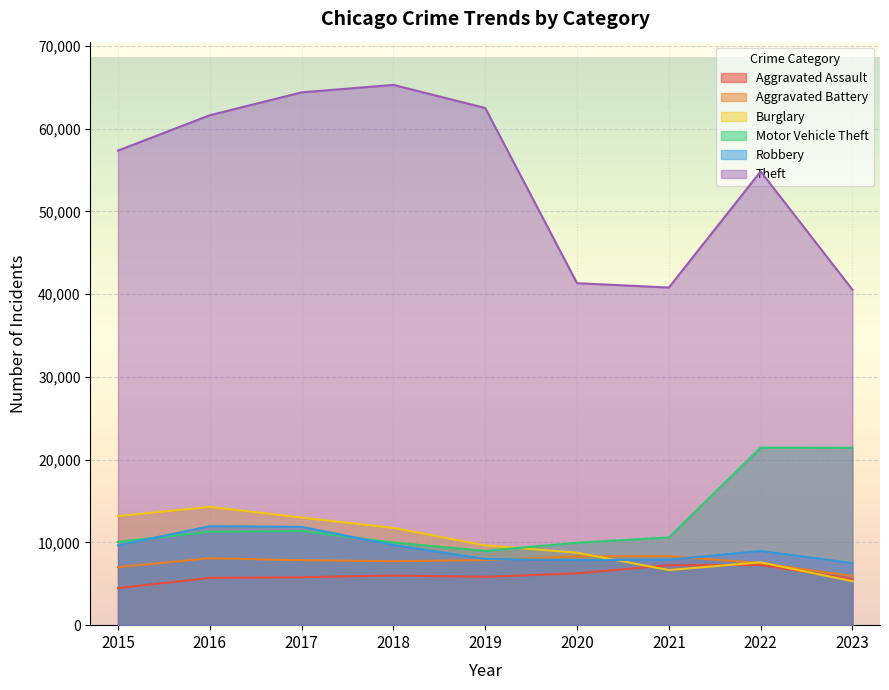

At which label does Burglary reach its minimum?

2023